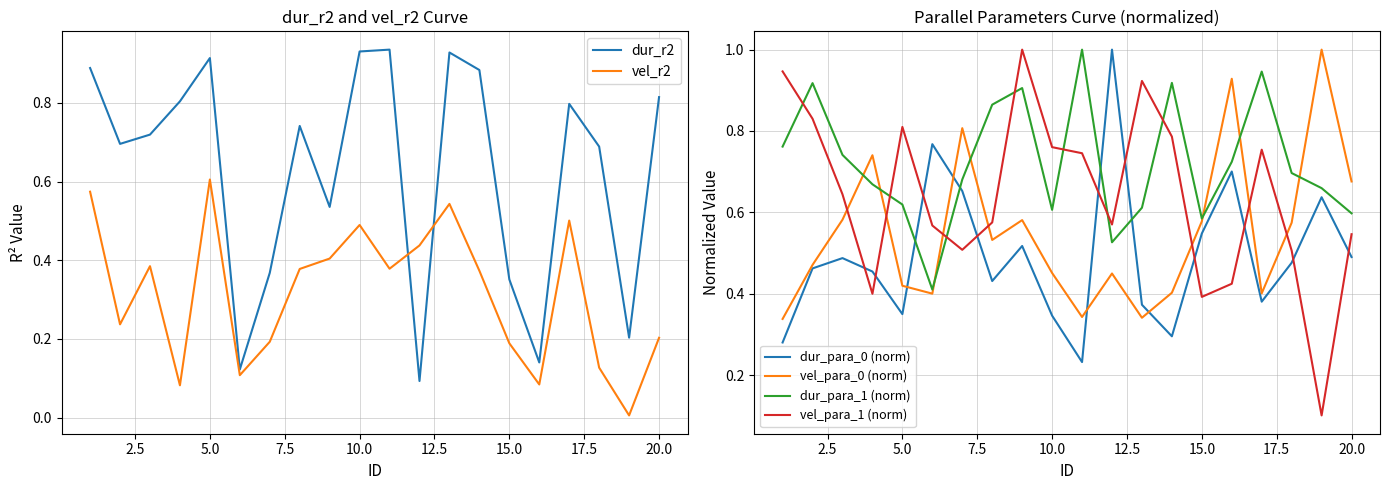

The vel_para_0 (norm) series shows 0.2 at 20.0. True or false?

False